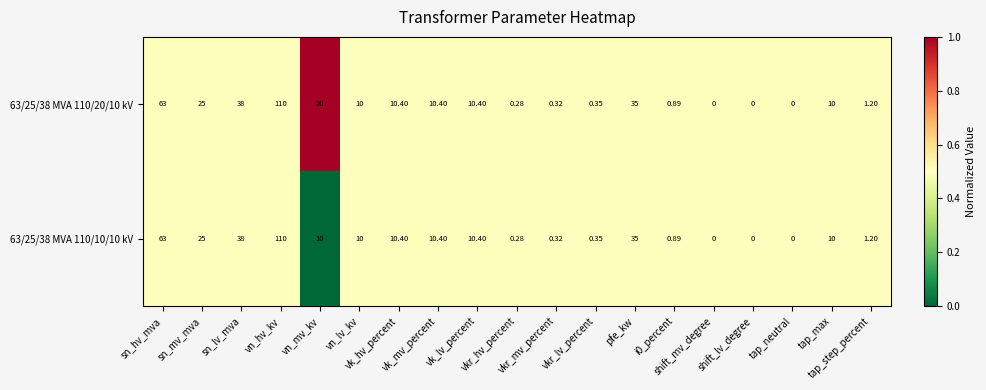

Count the number of categories in the chart.

19